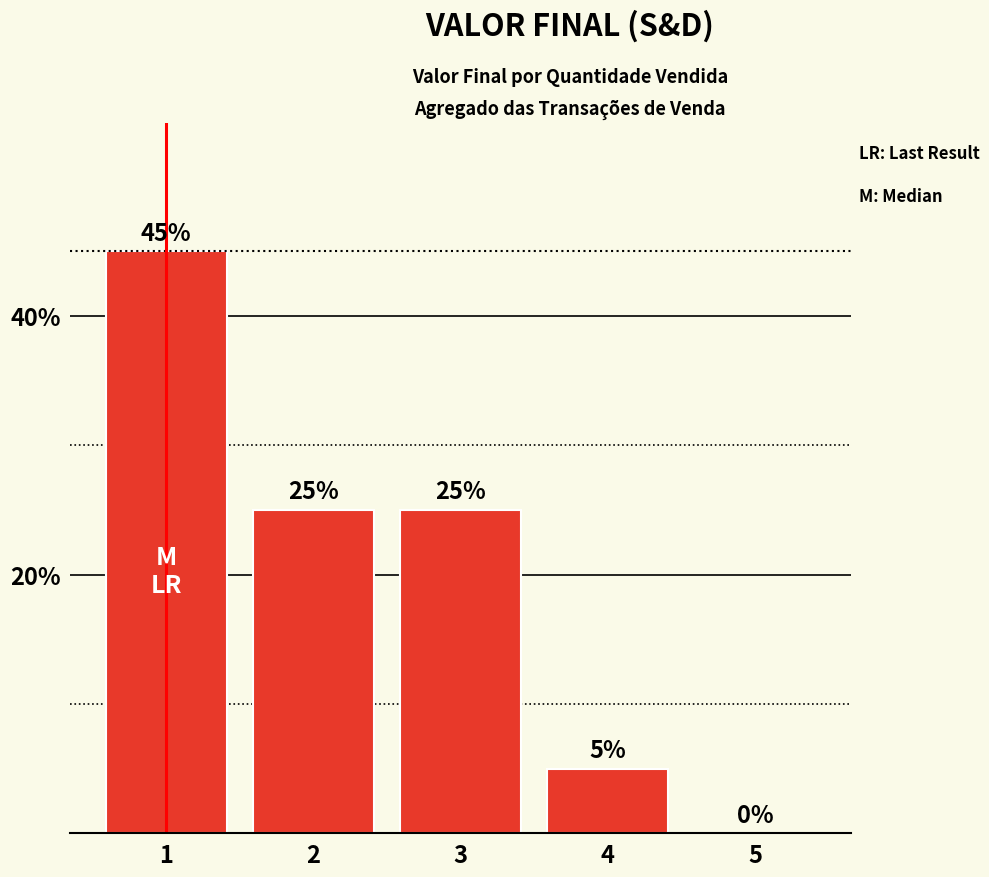

Reading right to left, what are all the values shown in this chart?

0.0	0.1	0.2	0.2	0.5